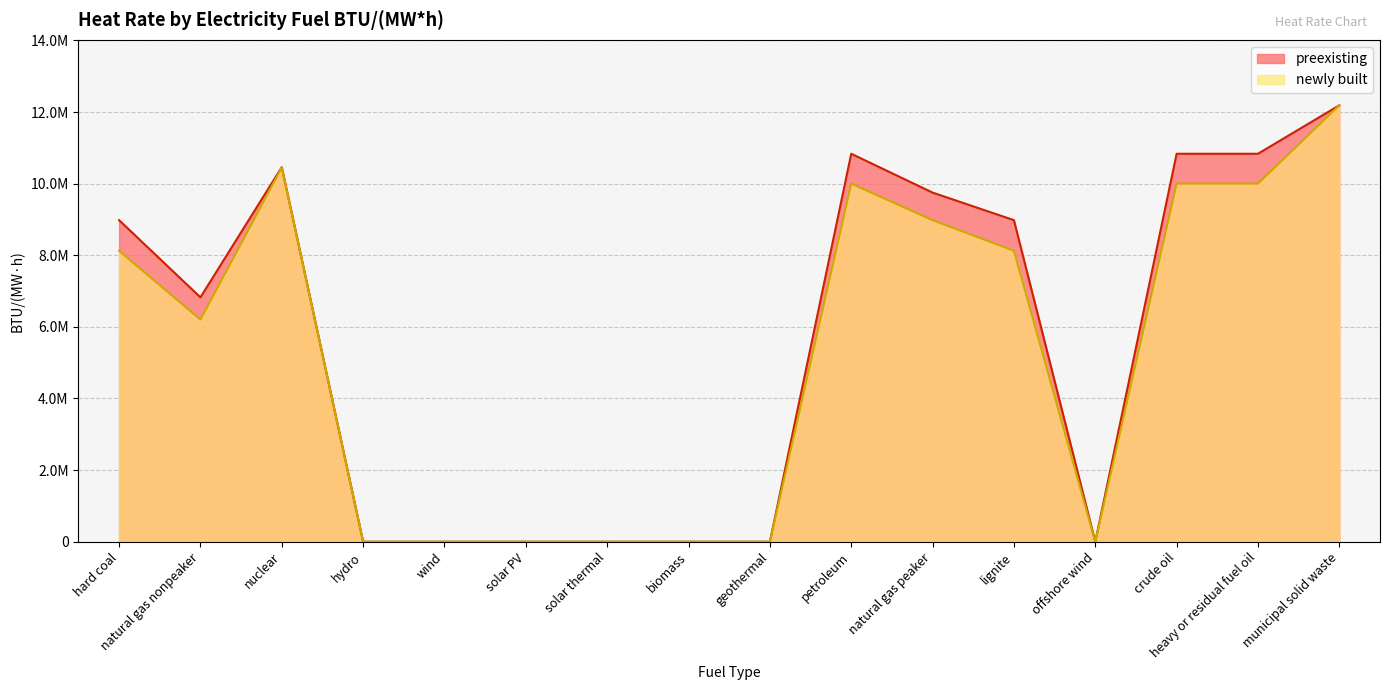

Read the newly built value at petroleum.

10000000.0